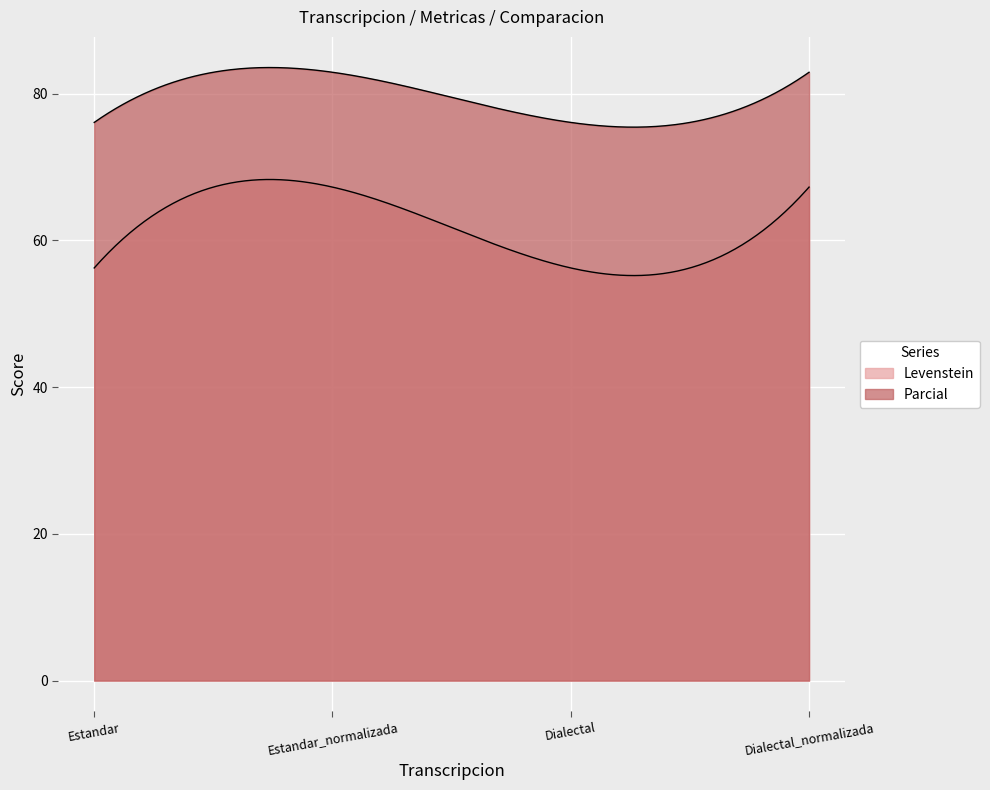

At which label does Levenstein reach its minimum?

Estandar